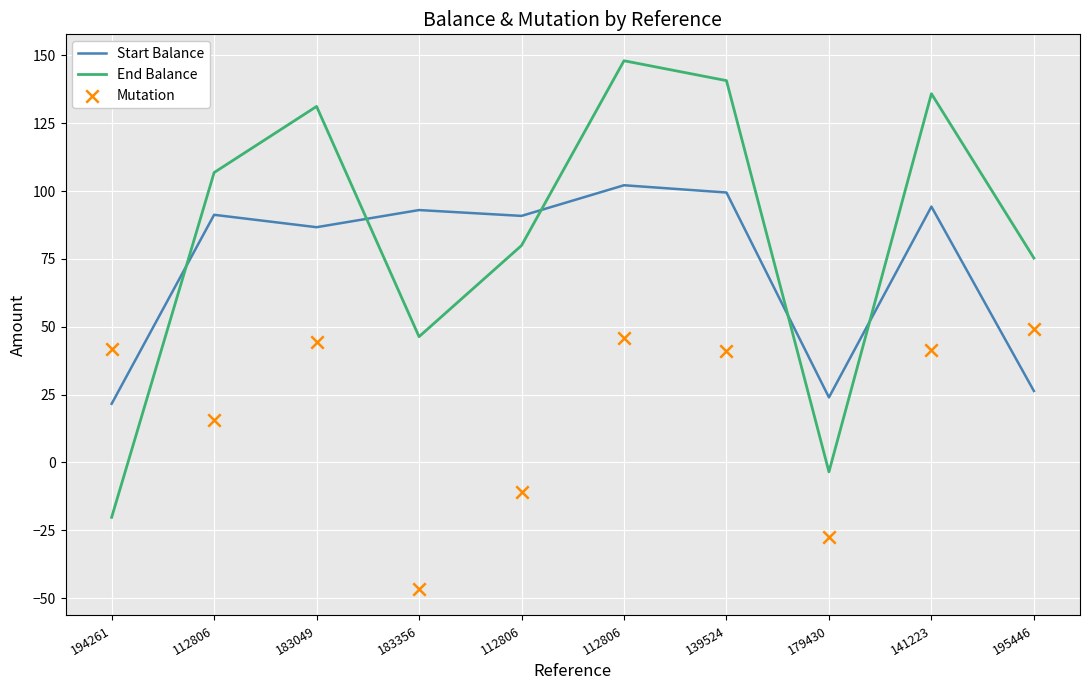

Which series contains the lowest Y value?

Mutation